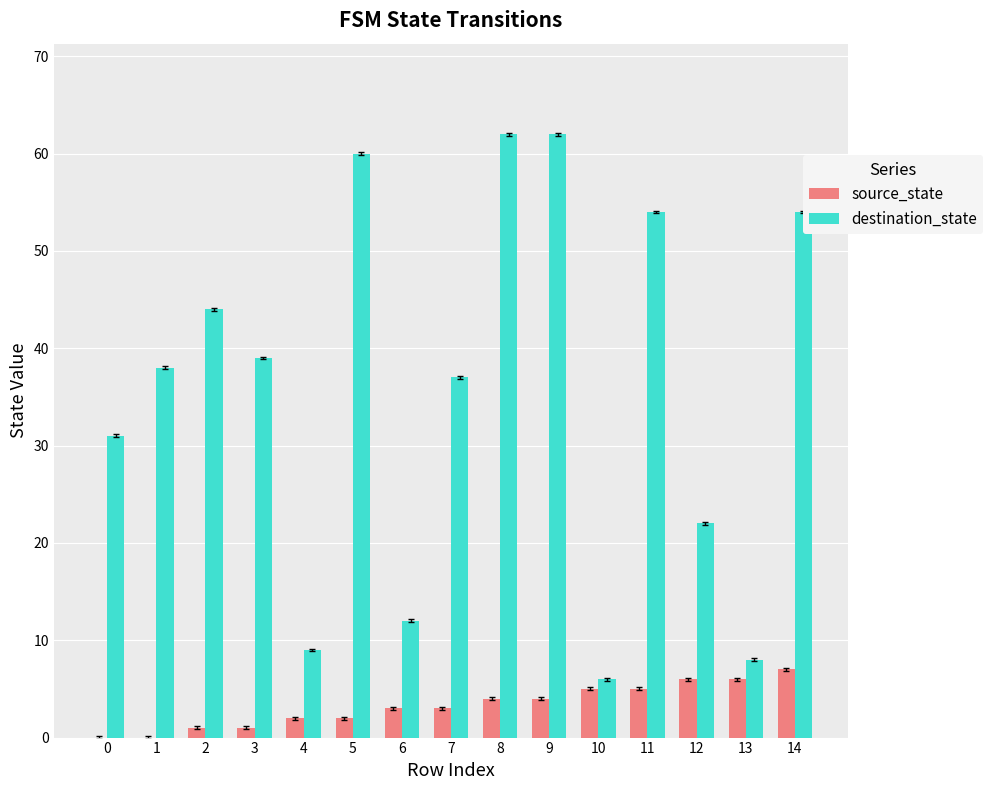

Is it true that destination_state equals 44 at 2?

True